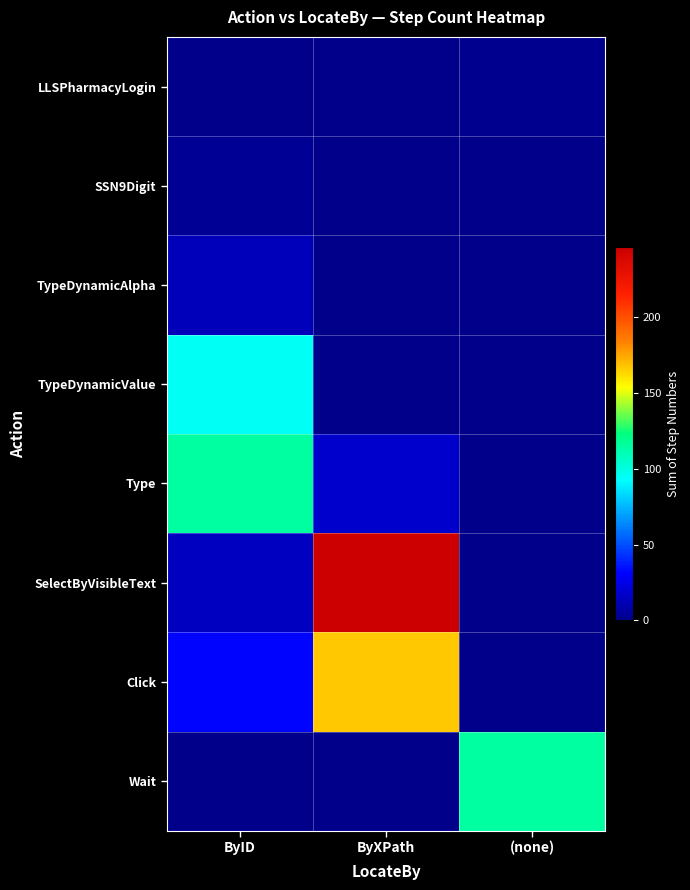

Which has a higher value, ByID or ByXPath?

ByID